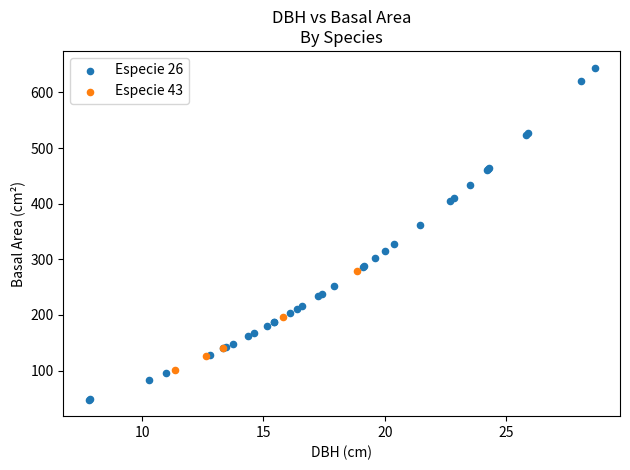

Which series reaches the minimum Y coordinate?

Especie 26